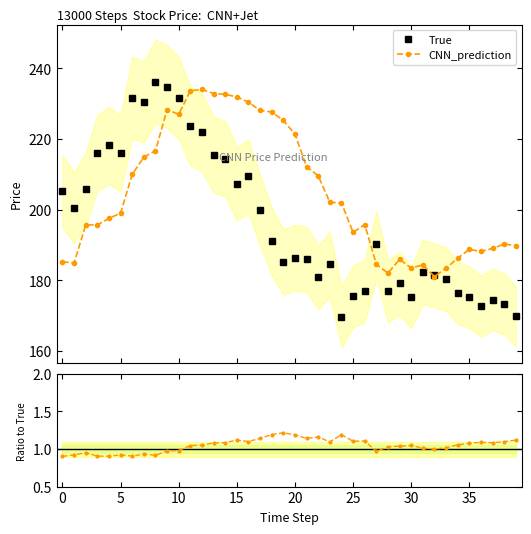

How many interior local peaks does the Ratio to True series have?

10